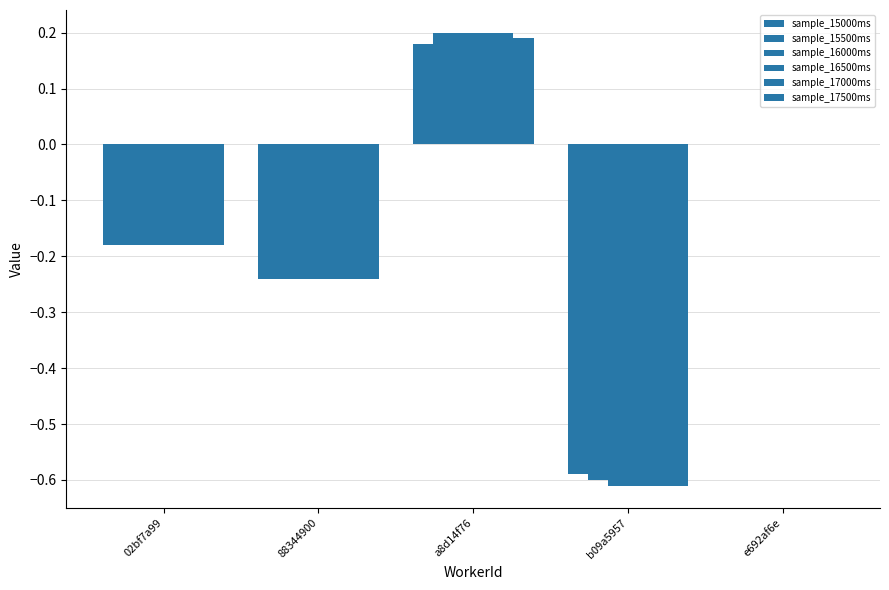

What value does the sample_17000ms series have at a8d14f76?

0.2